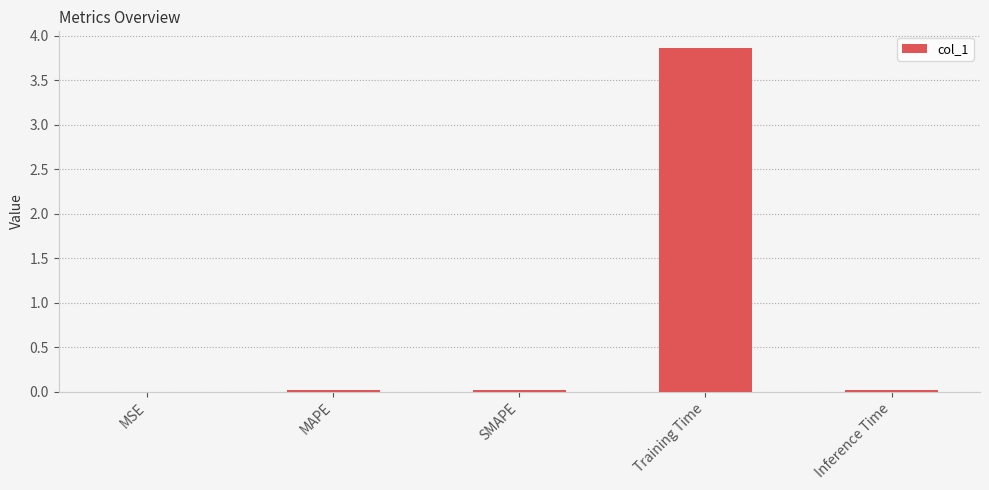

Between MSE and Training Time, which is larger?

Training Time